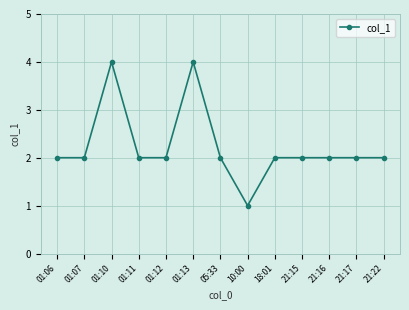

Where is the first local maximum?

01:10